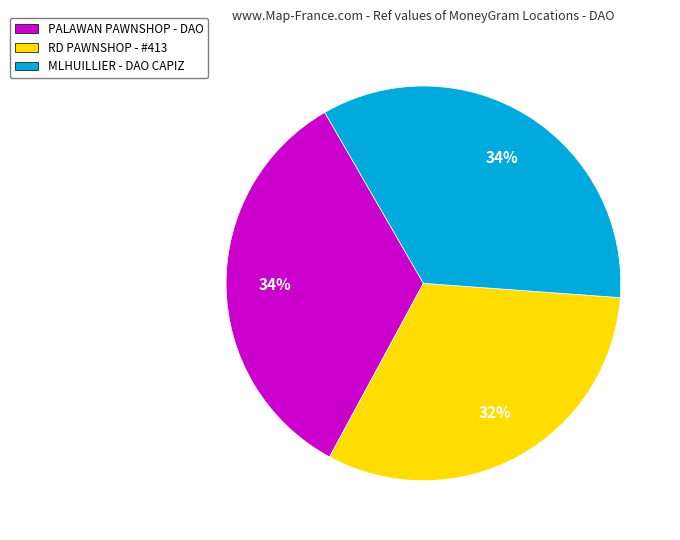

How many slices are in this pie chart?

3